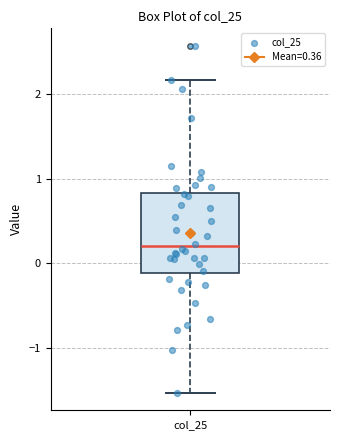

Transcribe this box plot: give where the median line is, the range the box spans, and where the two whiskers end, as read against the y-axis. The values are not printed on the chart, so give them approximately, as read against the axis.

median 0.2, box -0.1 to 0.8, whiskers -1.5 to 2.2